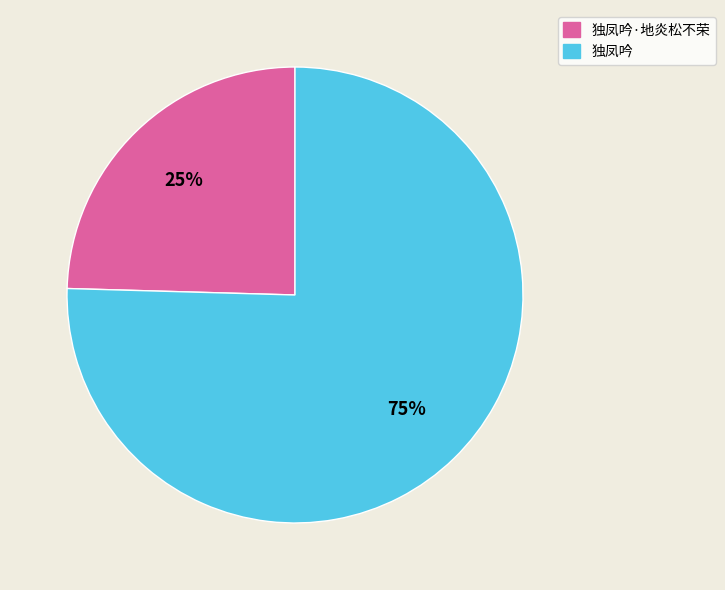

Does any single category account for the majority?

Yes